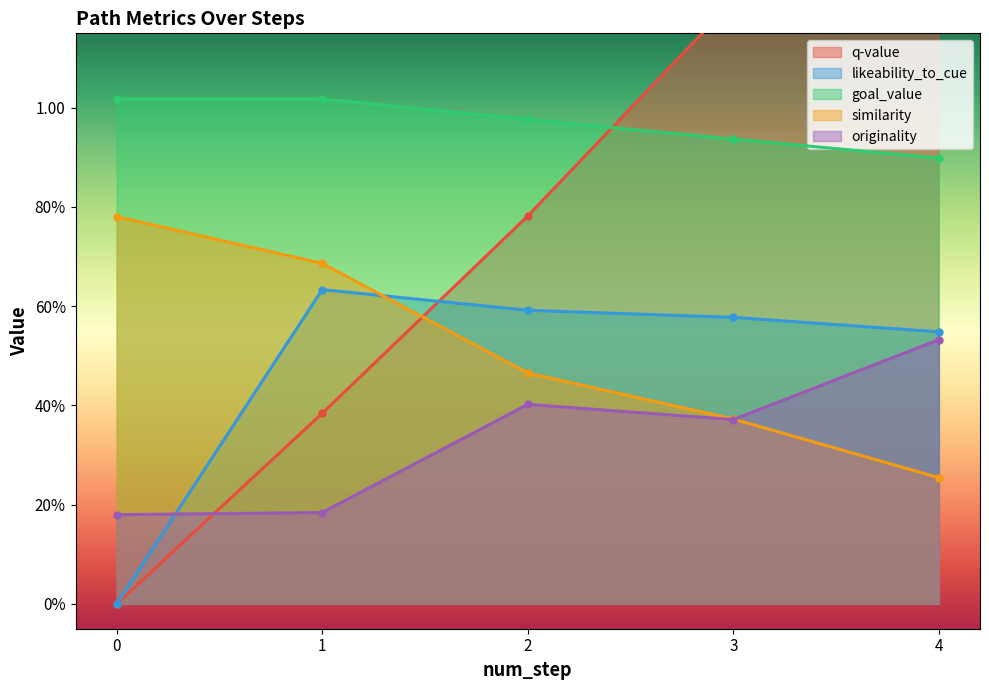

What is the difference between the highest and lowest values at 2?

0.6